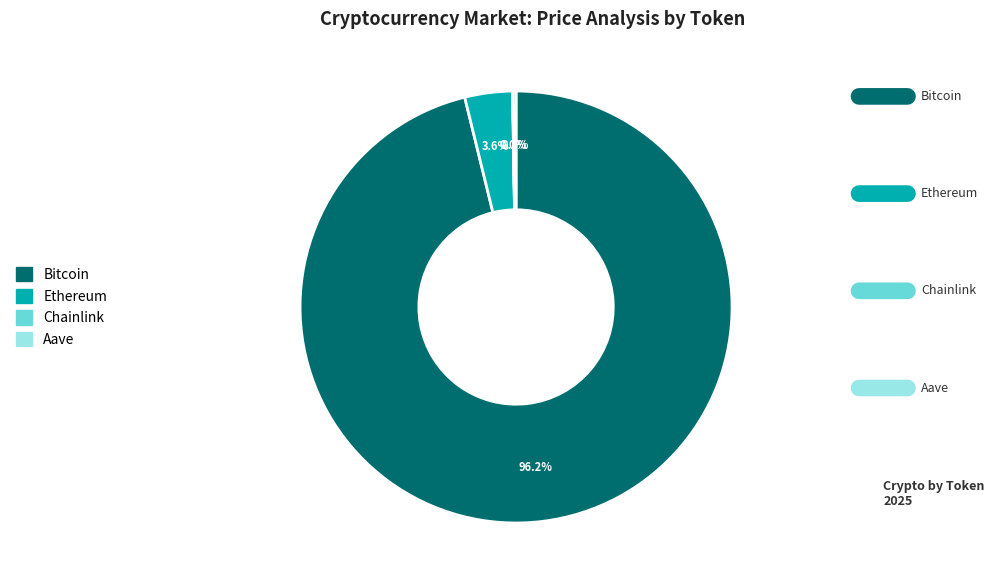

Which category has the biggest portion of the pie?

Bitcoin